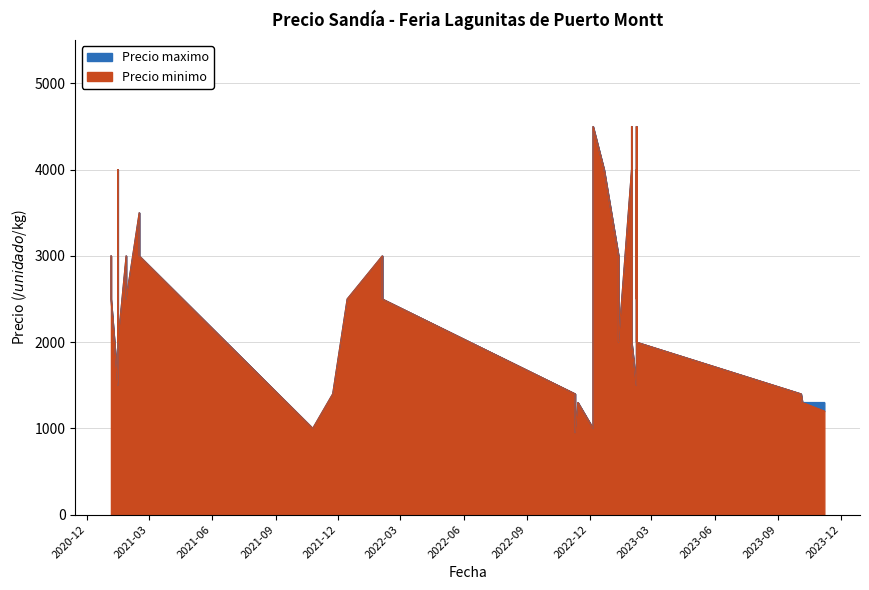

How many data points in Precio maximo are less than 2500?

16